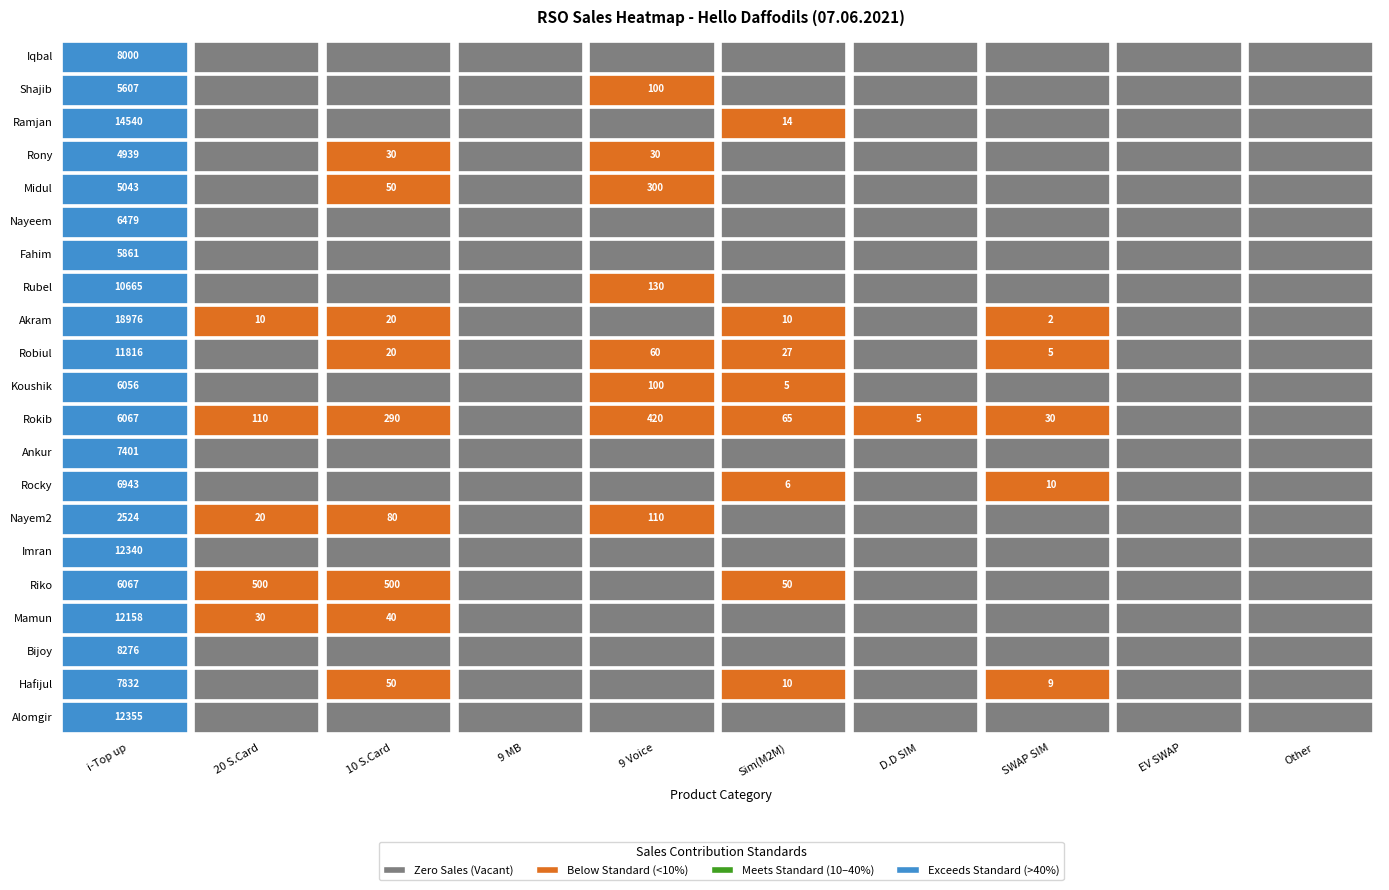

What is the difference between the maximum and second lowest values in the Ankur series?

7401